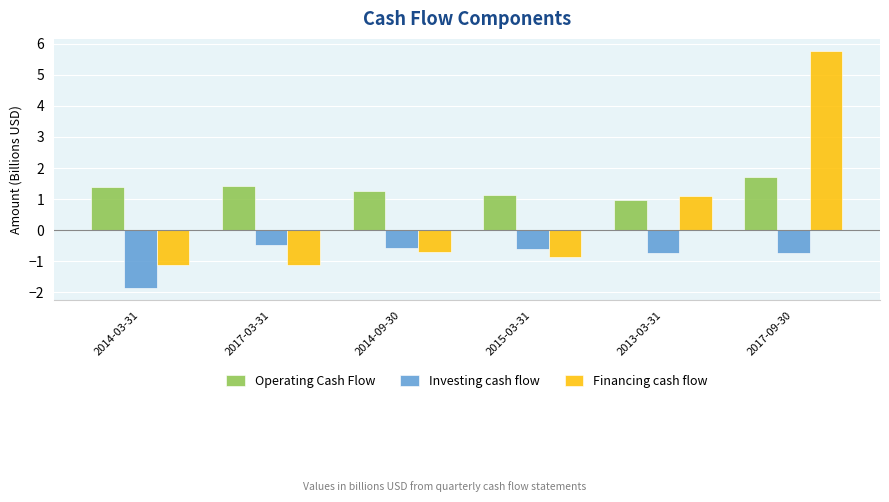

What is the minimum value for Investing cash flow?

-1.9